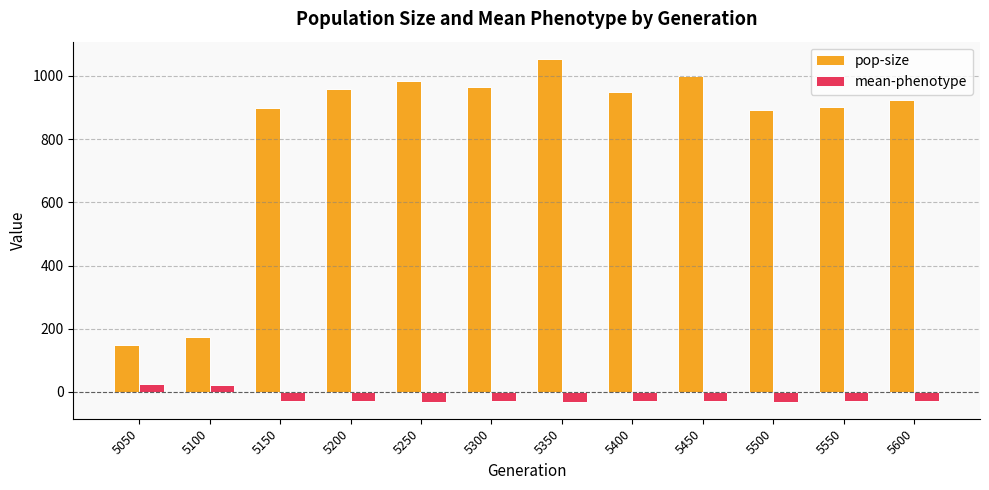

The value of mean-phenotype at 5400 is -29.5. True or false?

True